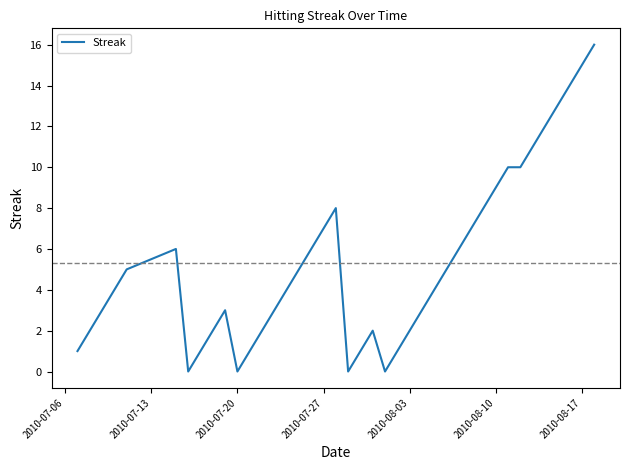

What is the difference between the maximum and minimum values?

16